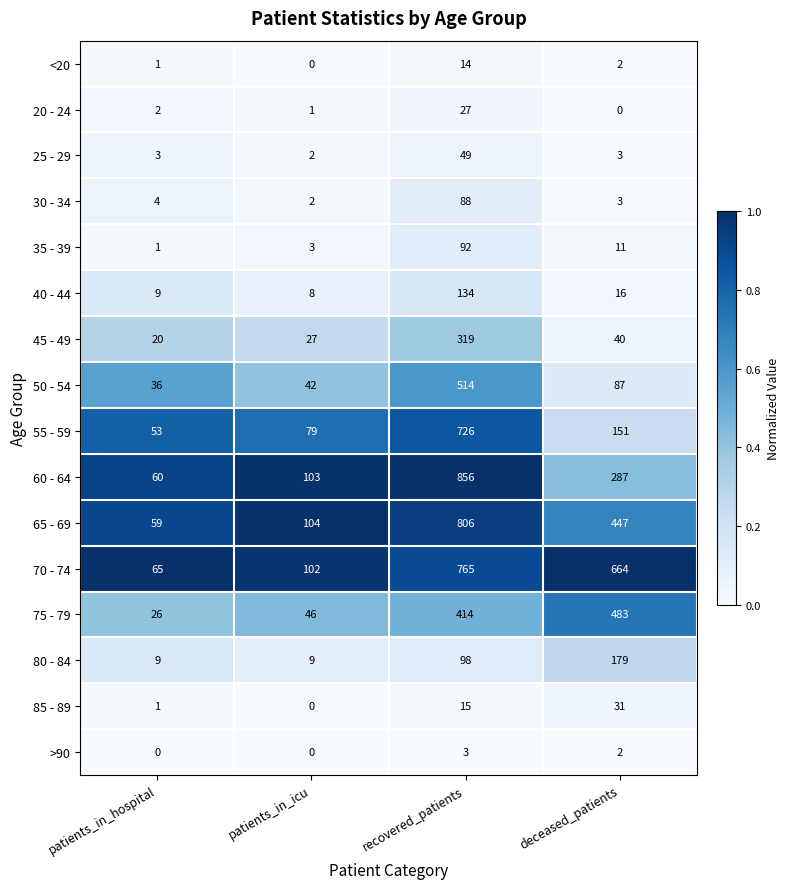

Which label corresponds to the largest value in the chart?

recovered_patients